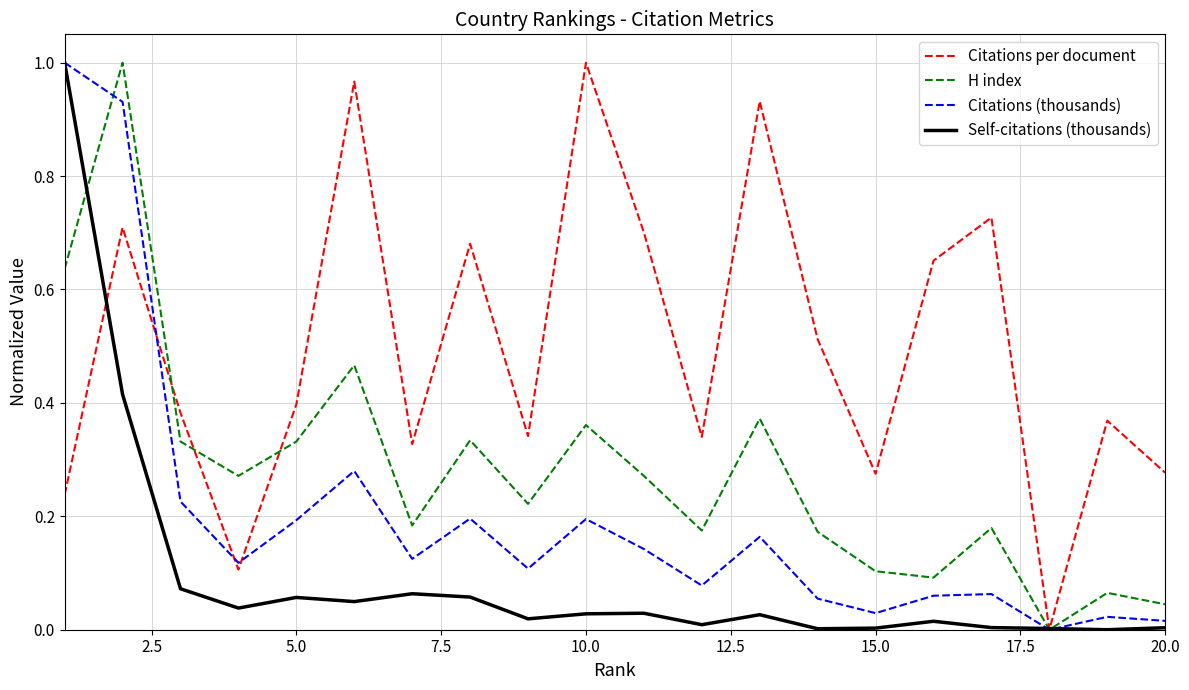

List the series in order of their overall mean, lowest first.

Self-citations (thousands), Citations (thousands), H index, Citations per document